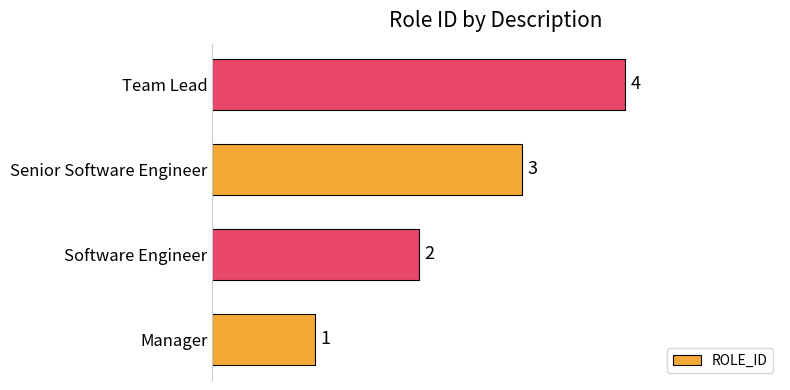

How many distinct data groups are displayed?

1